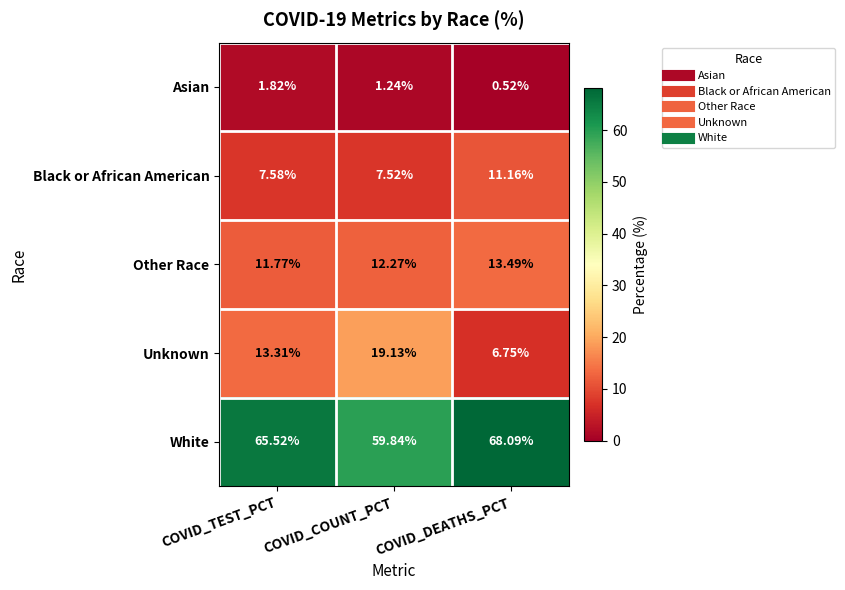

Which series has the largest total across all categories?

White